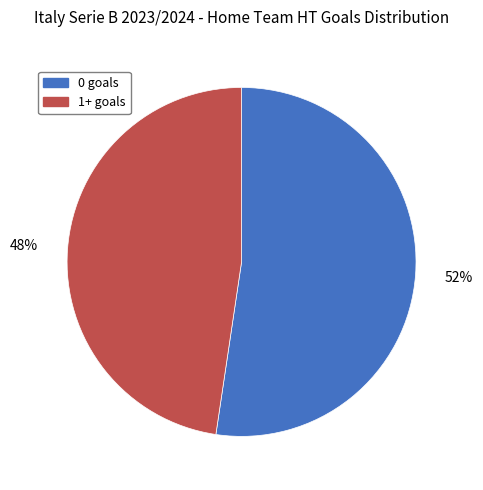

How many segments does this pie chart have?

2